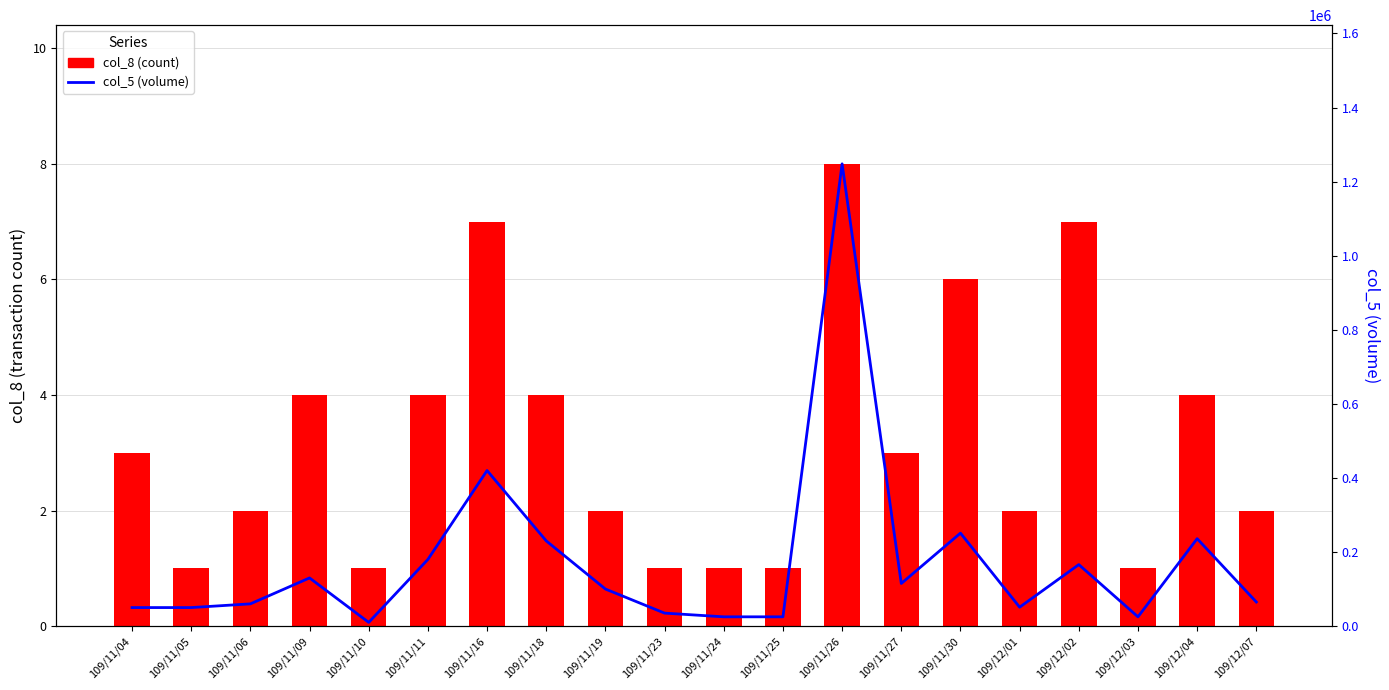

Which series changed the most between 109/11/05 and 109/12/03?

col_5 (volume)